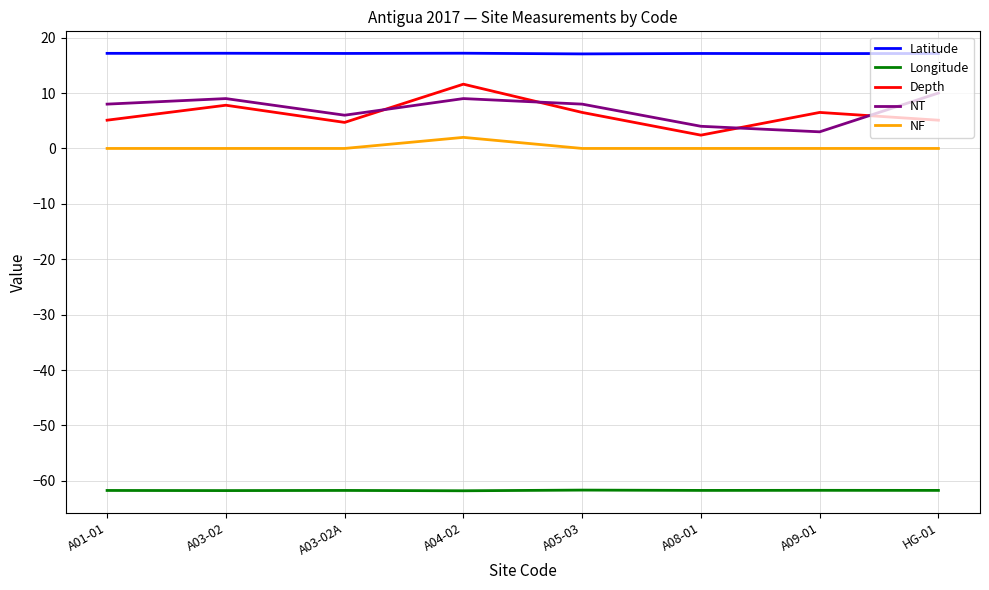

Does the chart display data point markers on the line(s)?

No